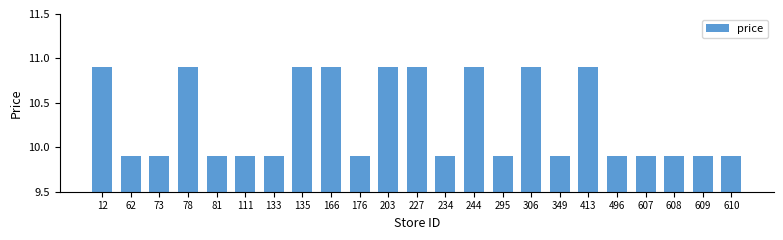

What is the maximum value shown in the chart?

10.9